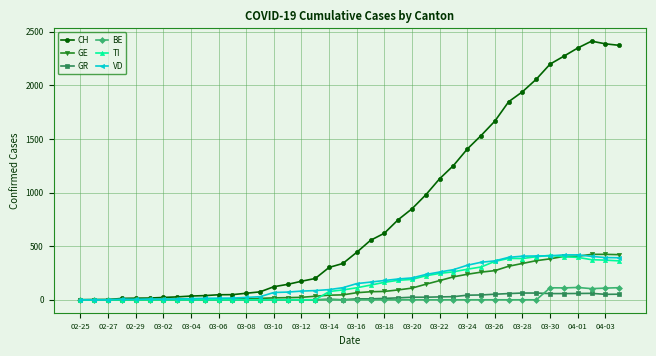

What is the maximum value for CH?

2413